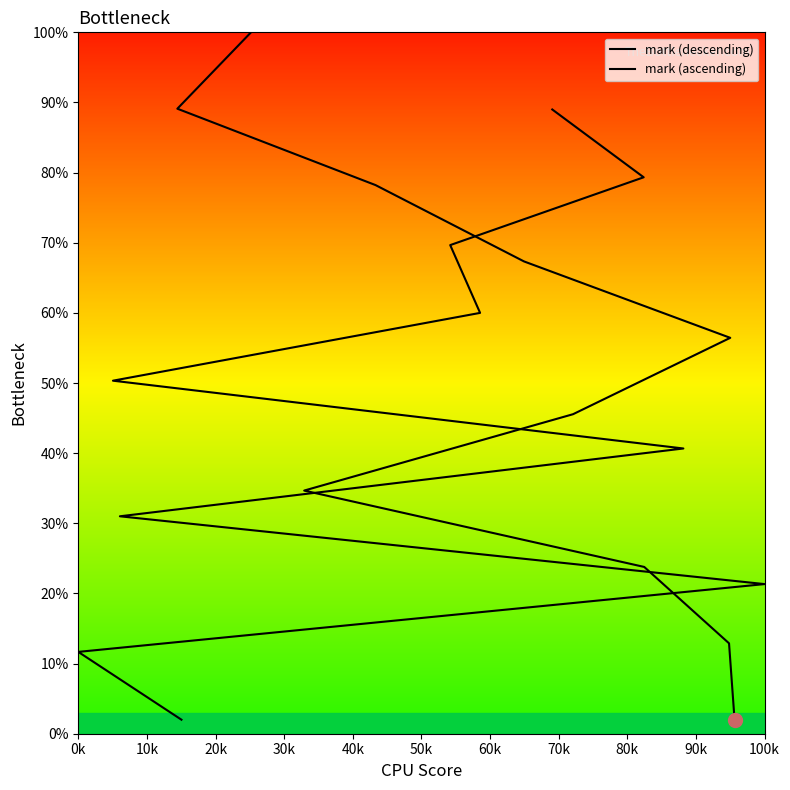

Is this an area chart (filled region under the line)?

No